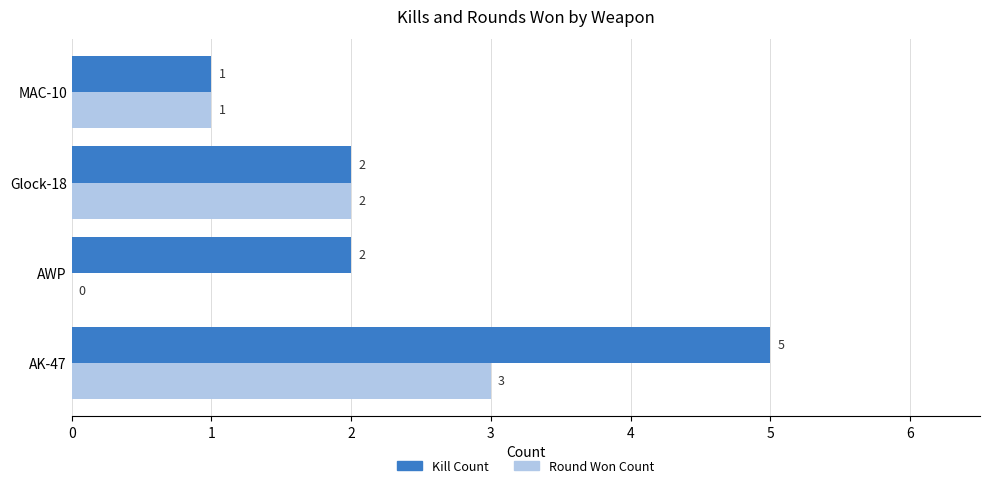

What is the sum of the Kill Count values at AK-47 and AWP?

7